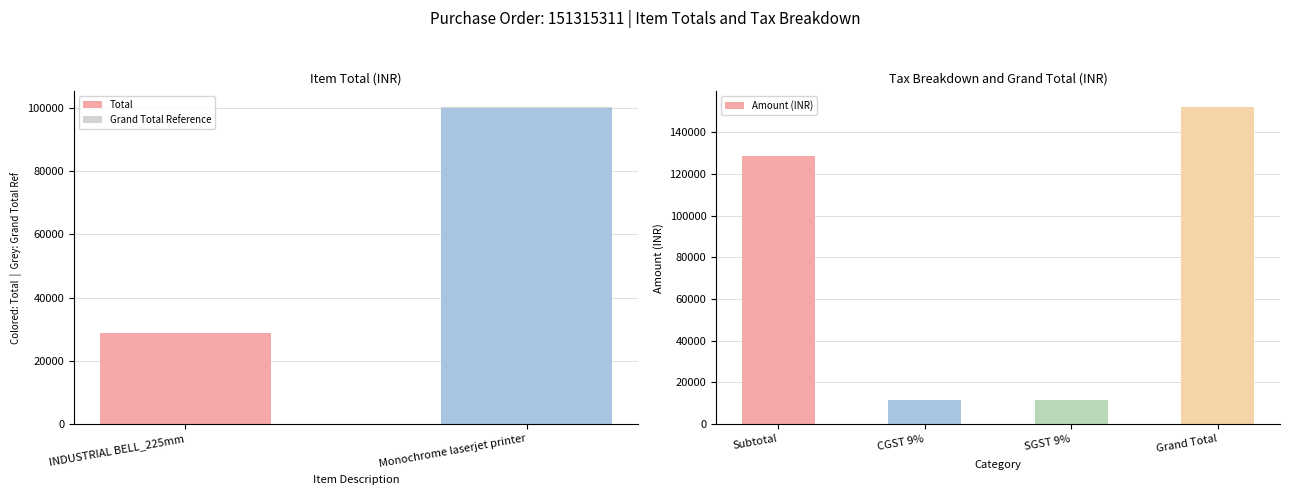

Approximately how many times larger is the value at Monochrome laserjet printer compared to INDUSTRIAL BELL_225mm?

3.5